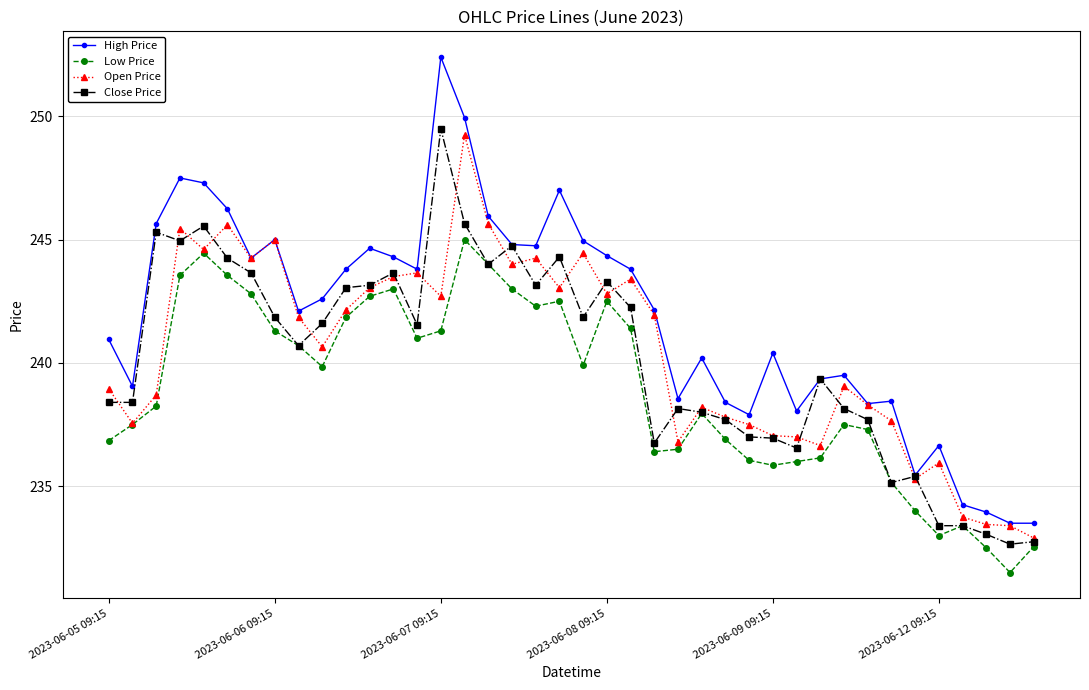

True or false: Open Price has more than 0 interior local peaks.

True